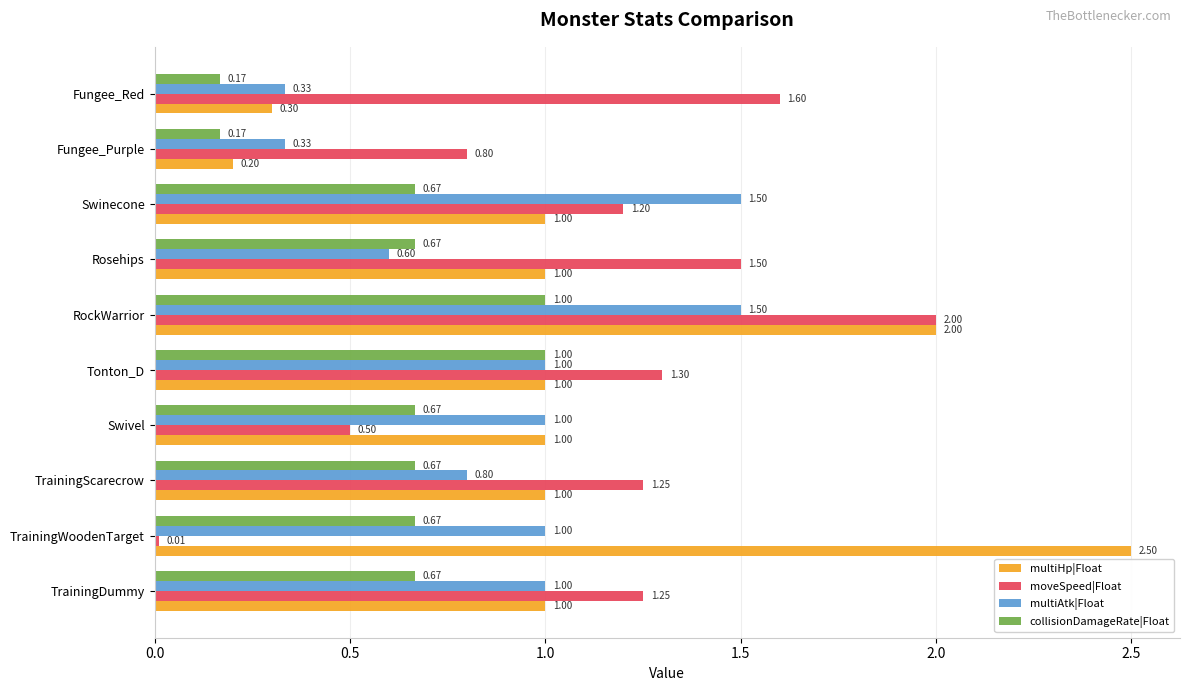

What is the average value of the collisionDamageRate|Float series?

0.6